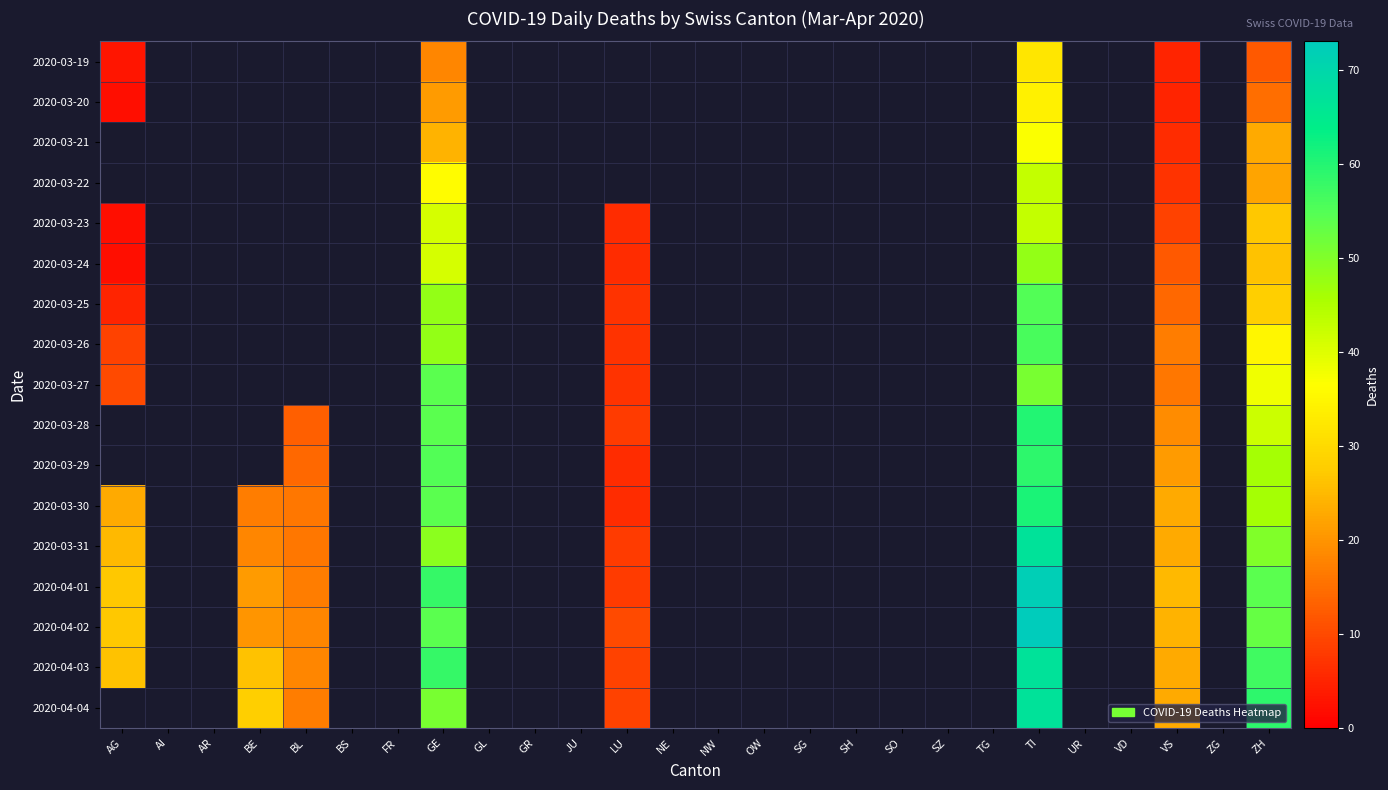

At which label is 2020-03-20 closest to 18?

GE